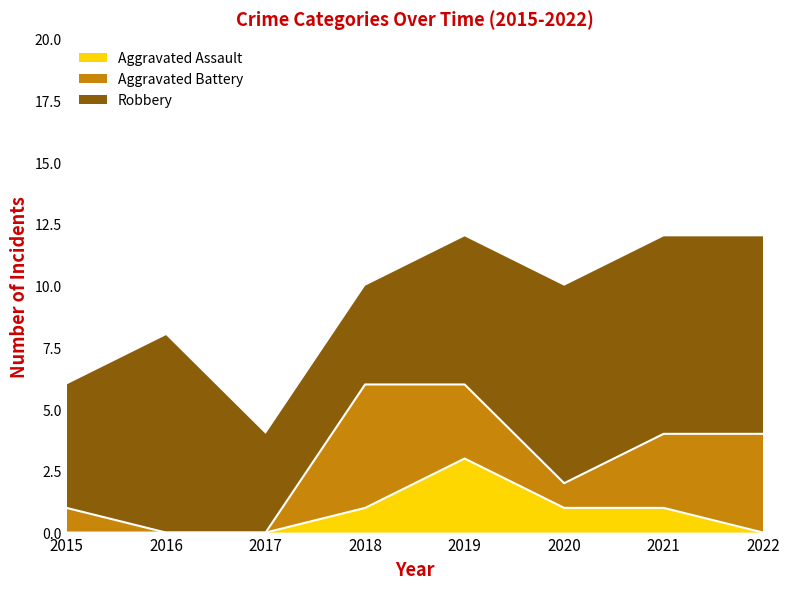

What is the value of the Aggravated Assault point at the 6th from the left?

1